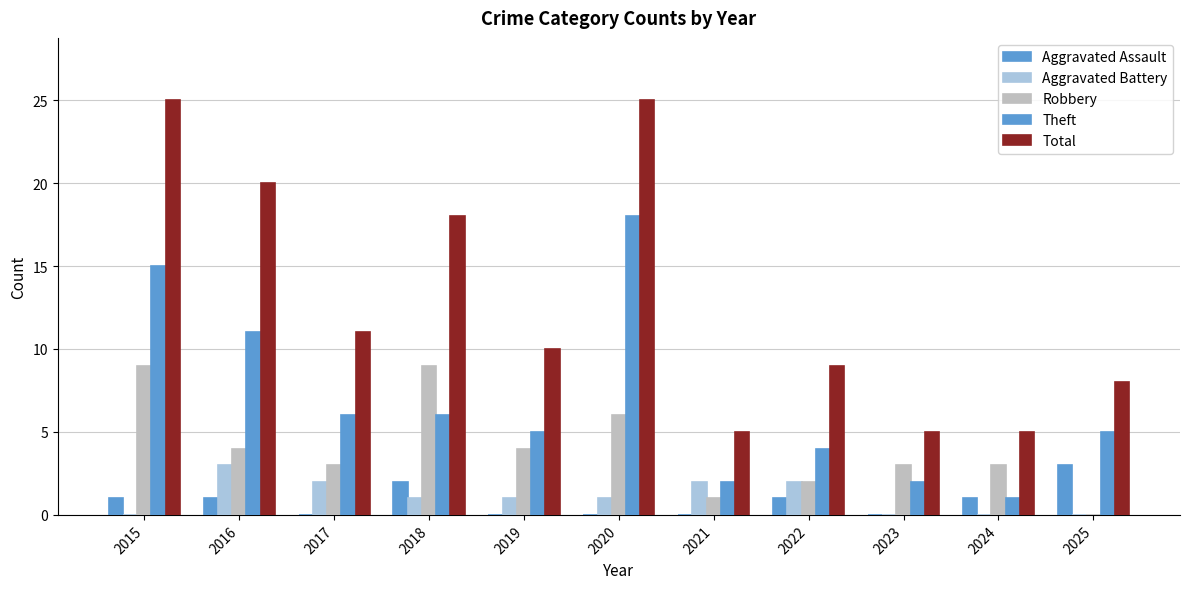

What is the difference between the maximum and minimum values in the Theft series?

17